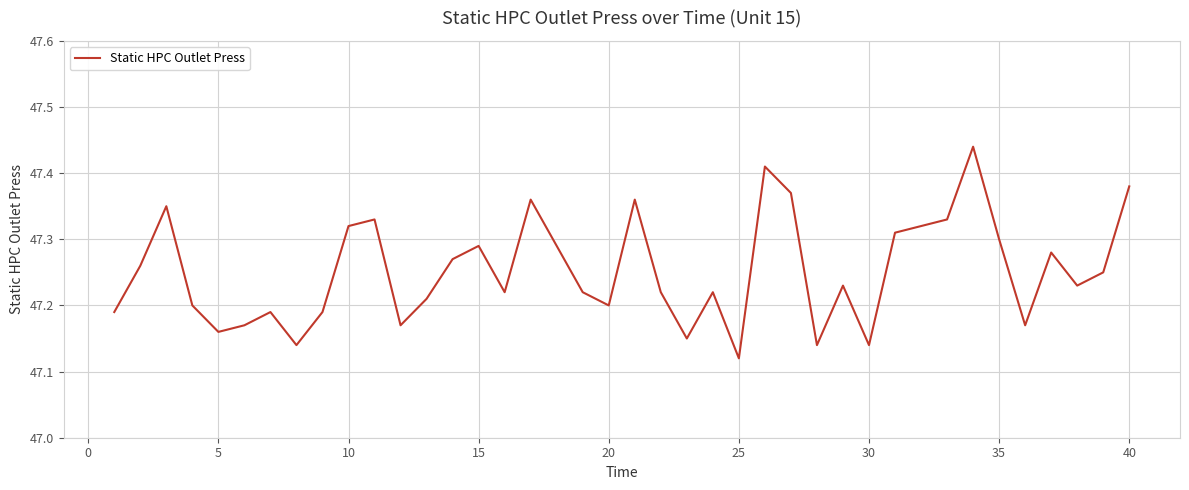

Does the chart display data point markers on the line(s)?

No